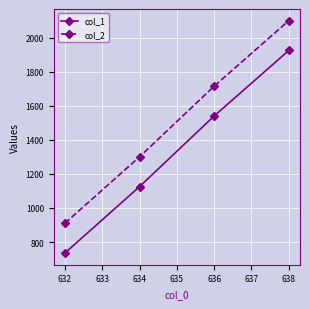

True or false: col_1 and col_2 cross at least once.

False